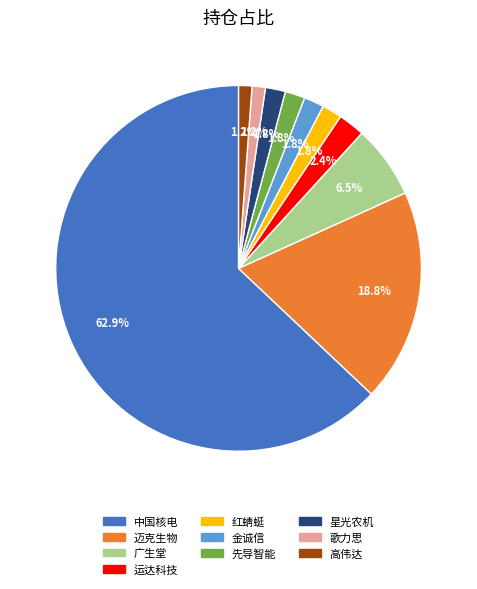

To the nearest percent, what portion does 金诚信 represent?

2%